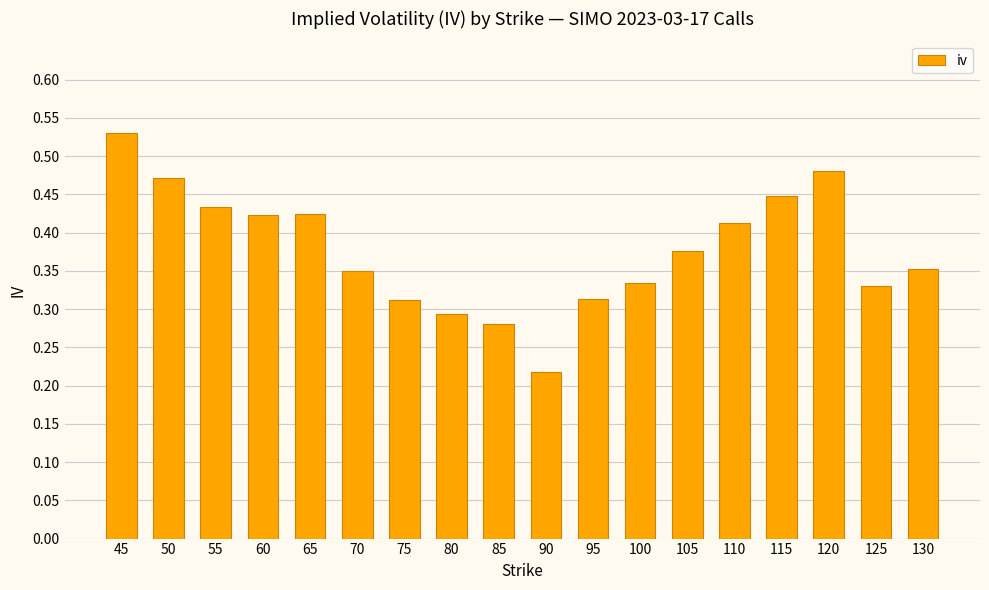

What is the change in value from 45 to 55?

-0.1